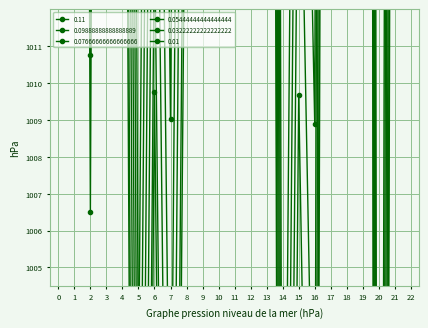

At which label does 0.11 reach its peak?

19